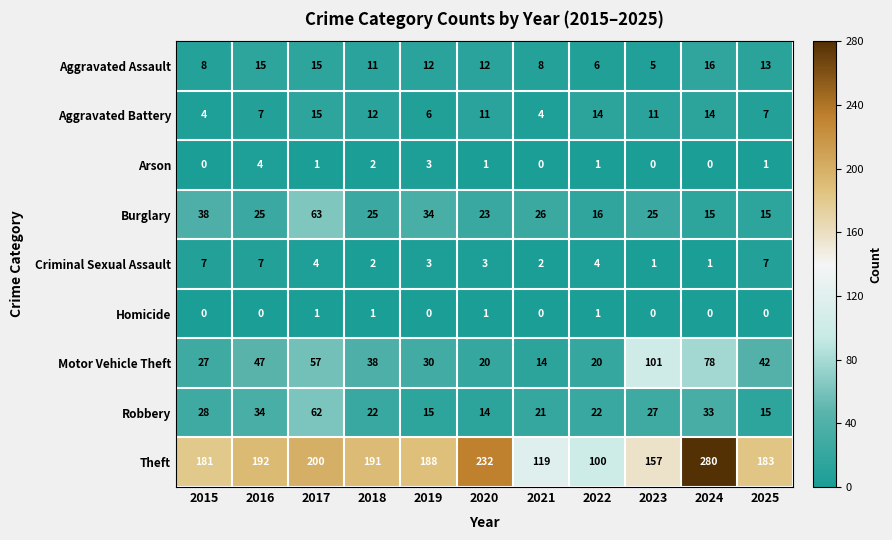

Which series has the widest spread of values?

Theft